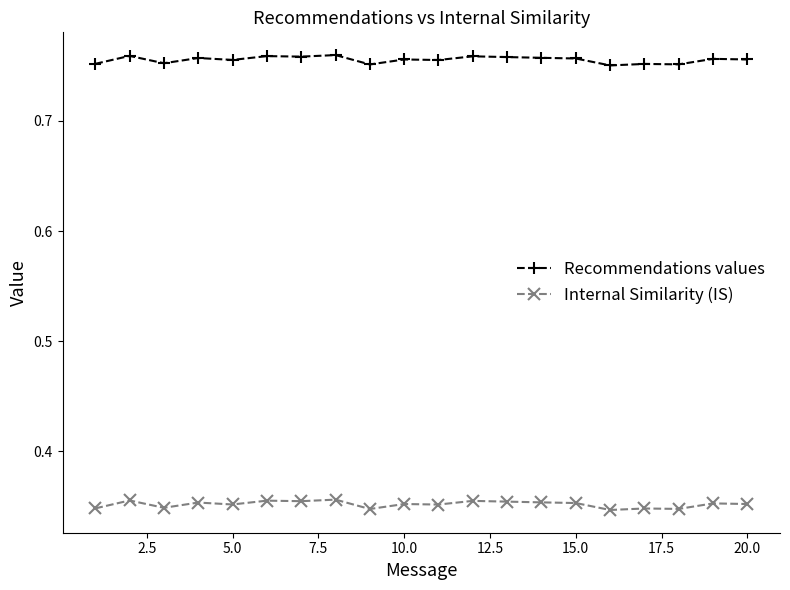

True or false: Internal Similarity (IS) and Recommendations values cross at least once.

False